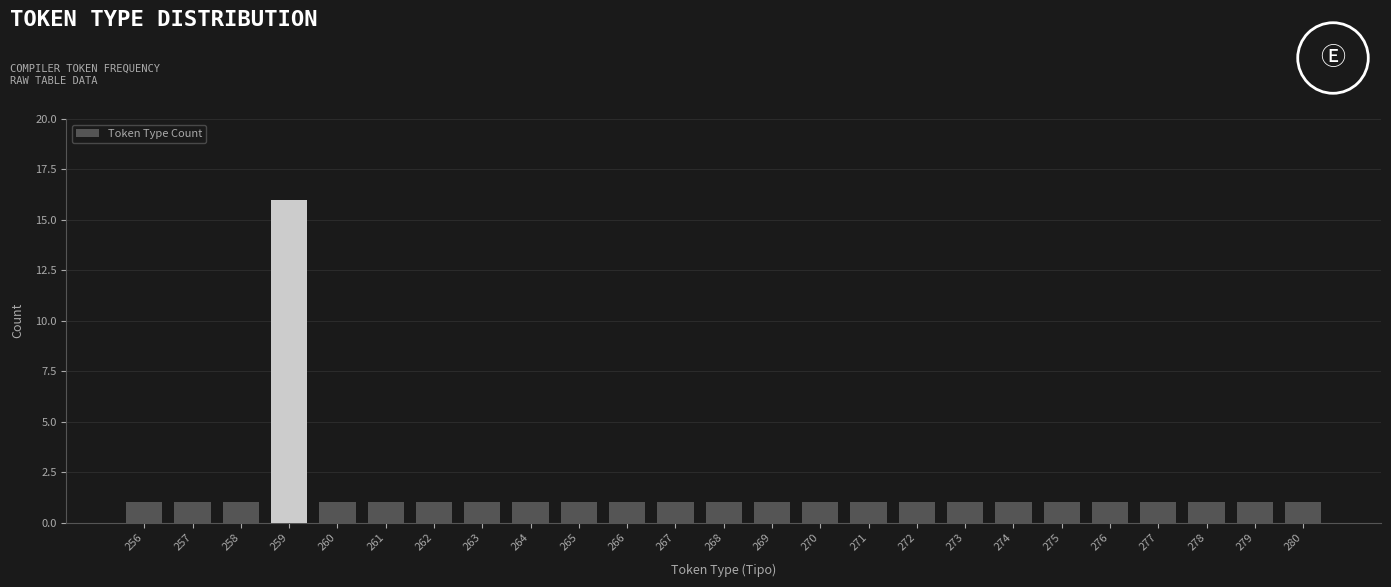

Reading left to right, extract all data points from this chart.

256=1	257=1	258=1	259=16	260=1	261=1	262=1	263=1	264=1	265=1	266=1	267=1	268=1	269=1	270=1	271=1	272=1	273=1	274=1	275=1	276=1	277=1	278=1	279=1	280=1